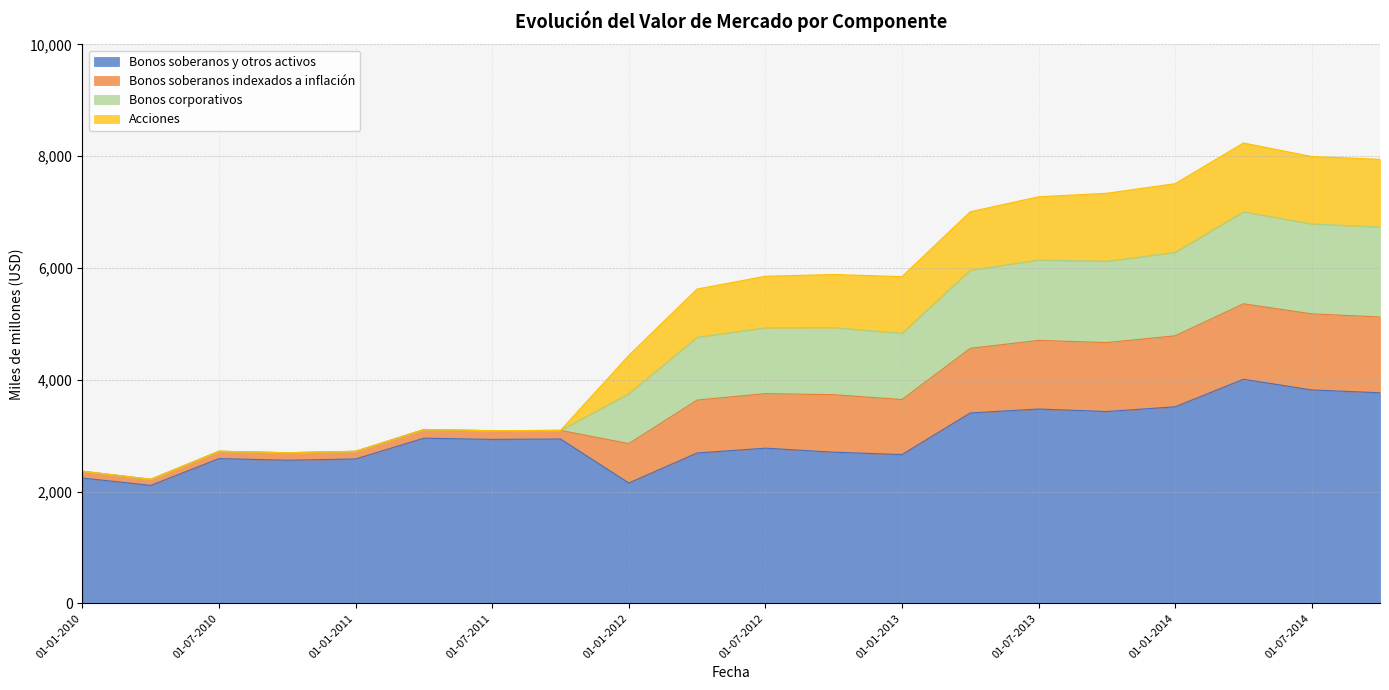

What is the label of the 20th point from the right?

01-01-2010